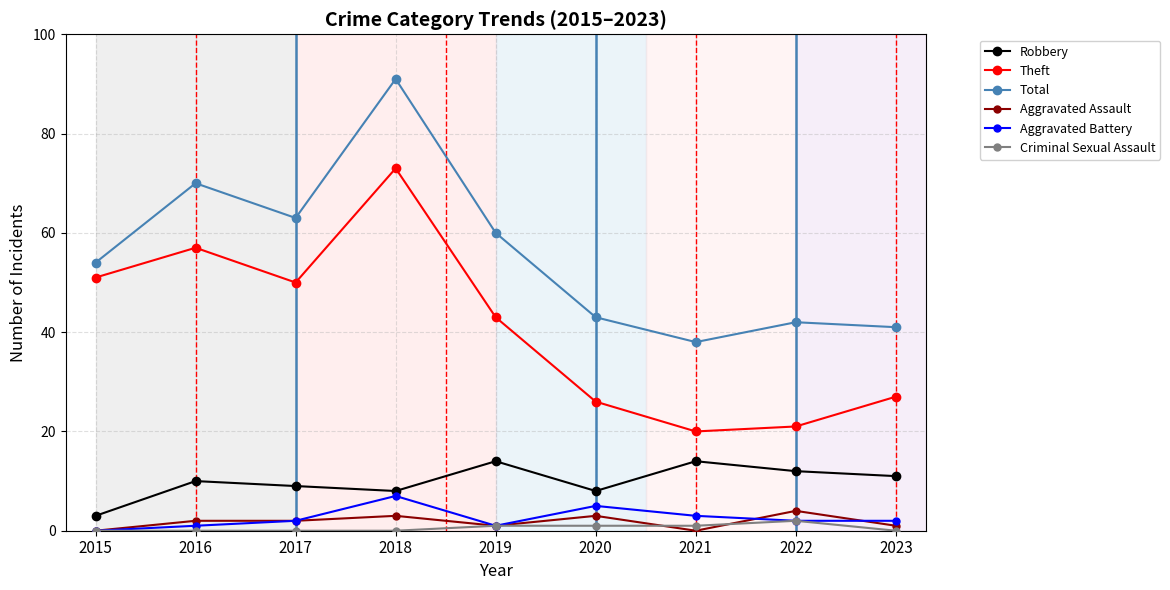

Which label corresponds to the largest value in the chart?

2018